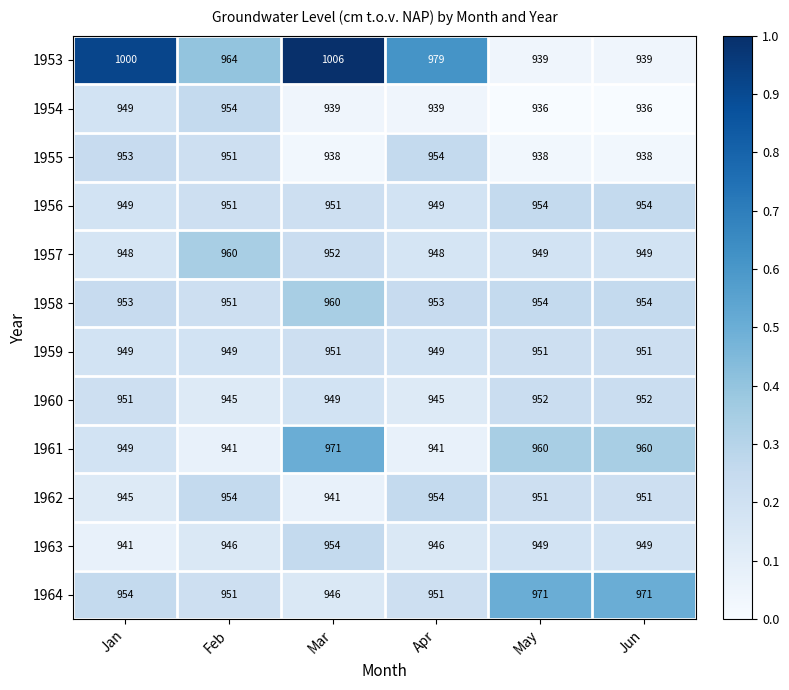

Is the value of 1962 at Feb greater than the value of 1956 at Jan?

Yes